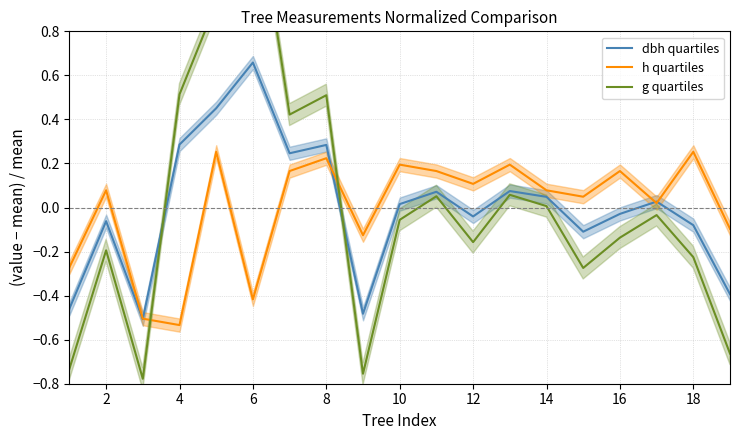

The value of h quartiles at 16 is 0.3. True or false?

False